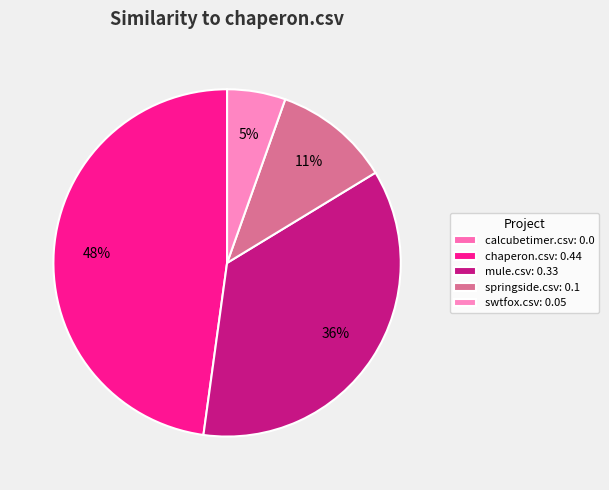

How many slices are in this pie chart?

5